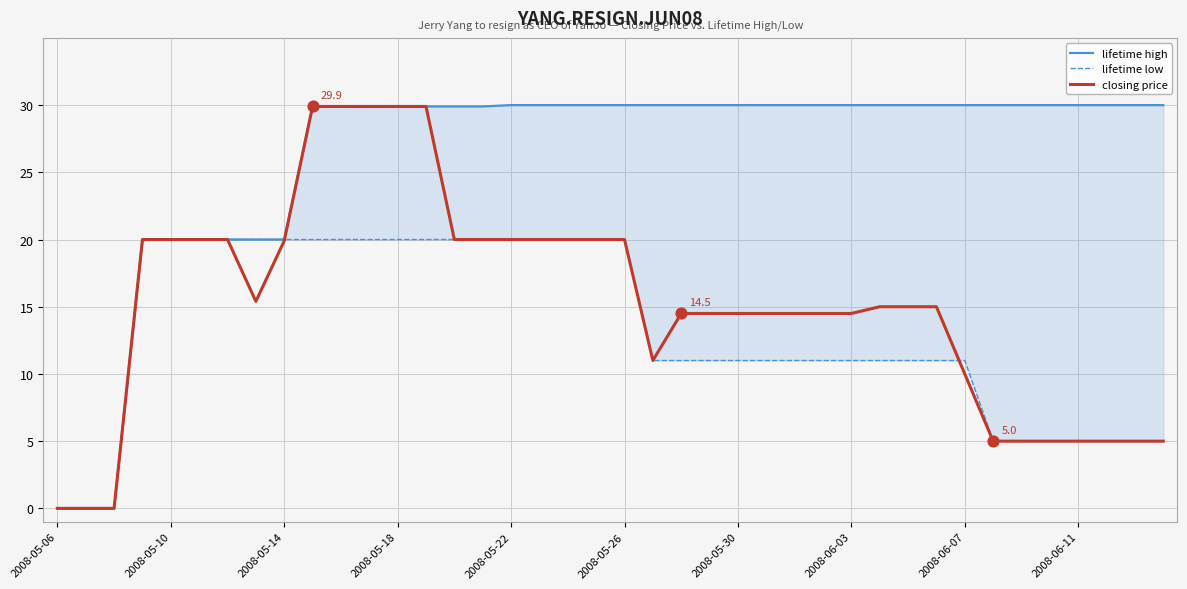

Which series reaches the minimum Y coordinate?

lifetime high